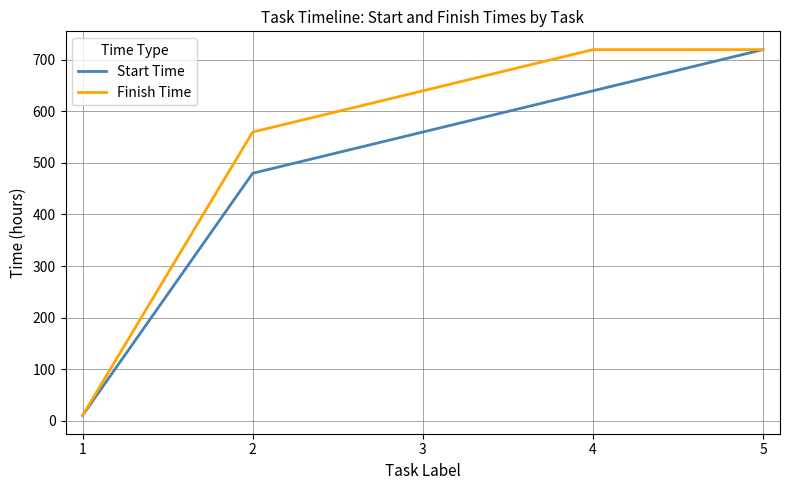

What are all the series names shown in the legend?

Start Time, Finish Time